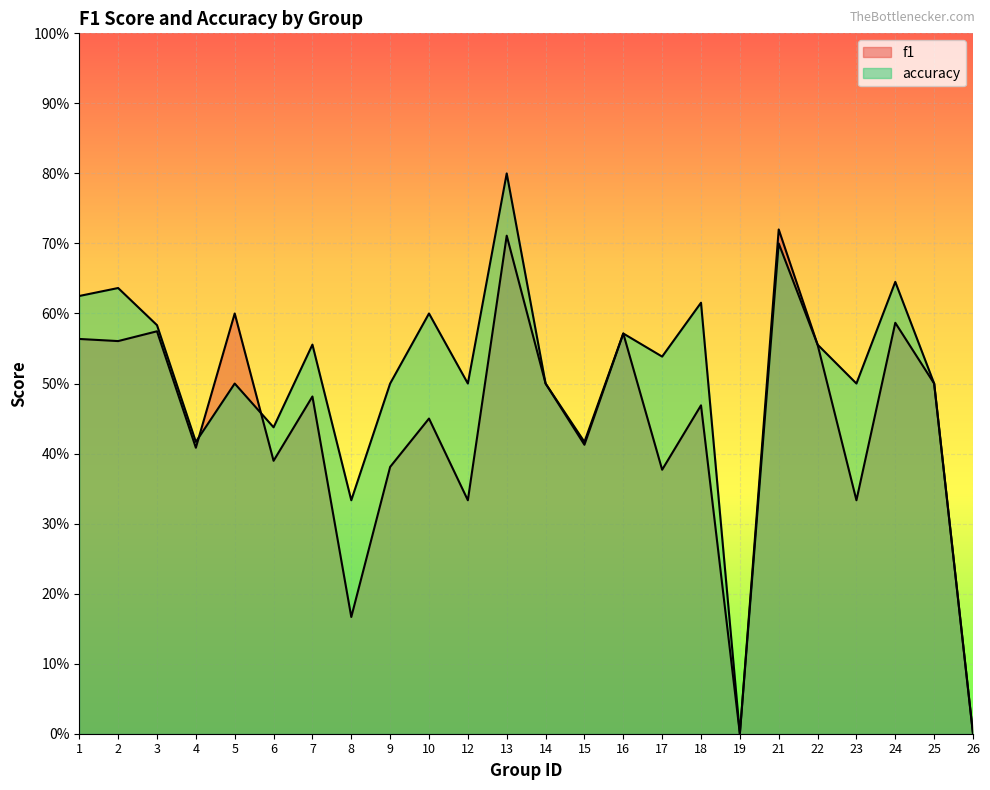

The accuracy series shows 0.9 at 24. True or false?

False